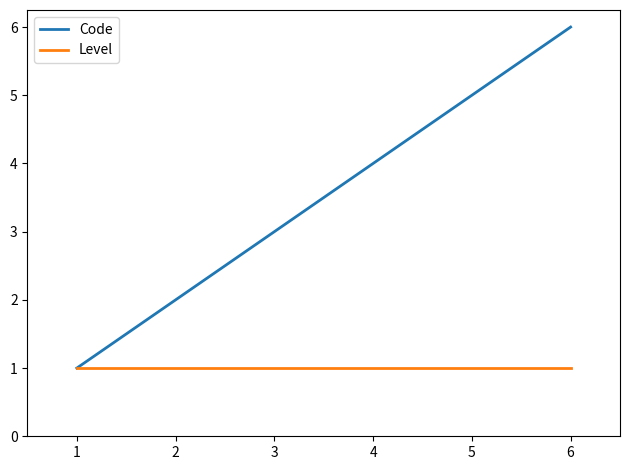

How many lines are shown in the chart?

2